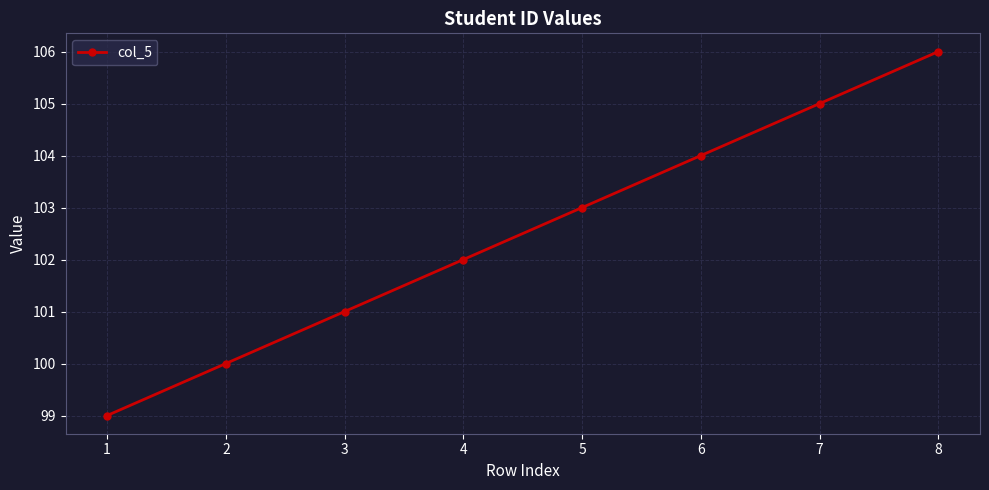

How many data points does each series have?

8